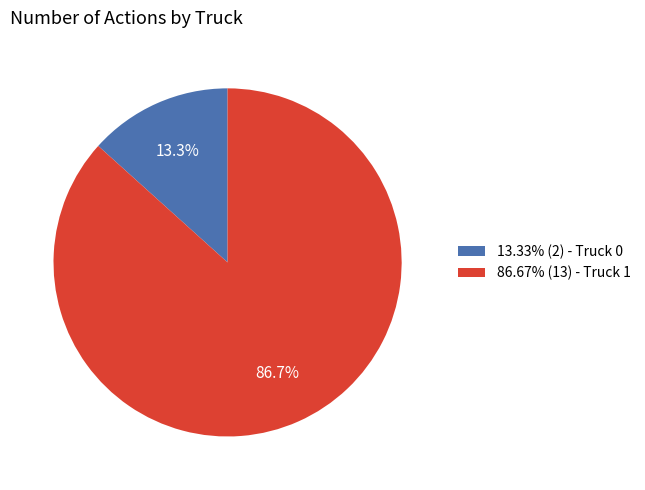

How many segments does this pie chart have?

2